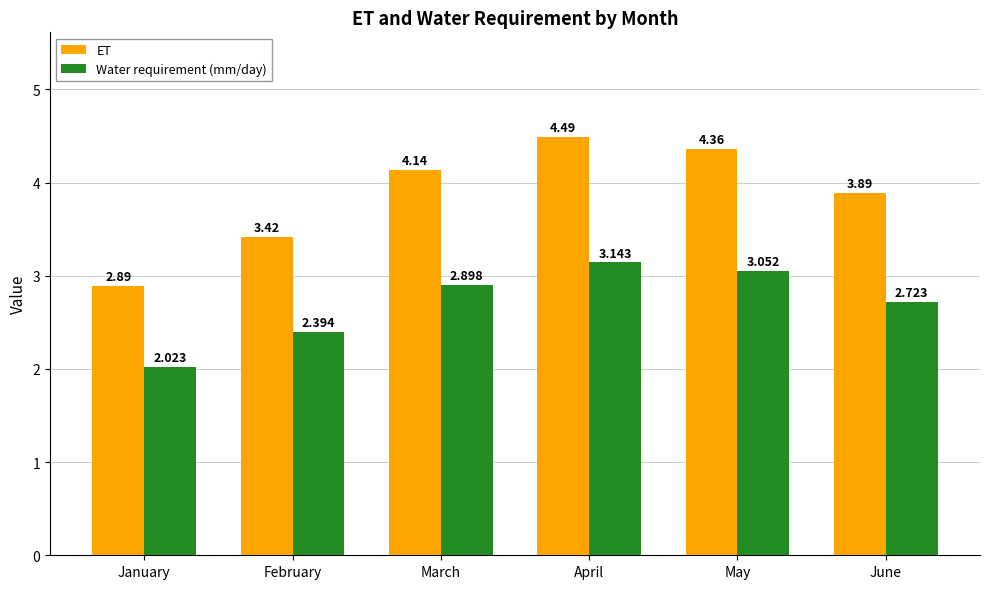

At May, list the series in order from largest to smallest.

ET, Water requirement (mm/day)